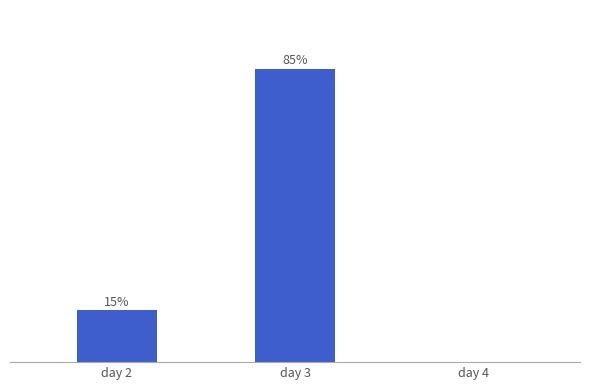

Which label corresponds to the largest value in the chart?

day 3